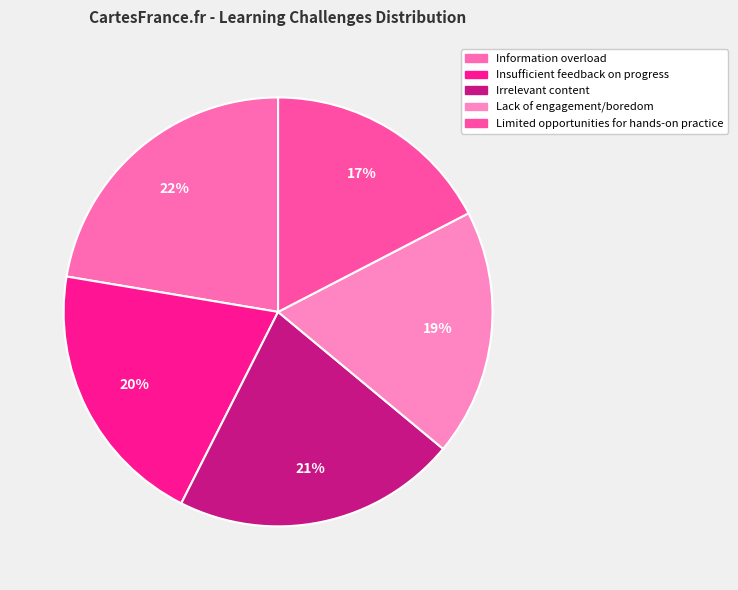

Does any single category account for the majority?

No